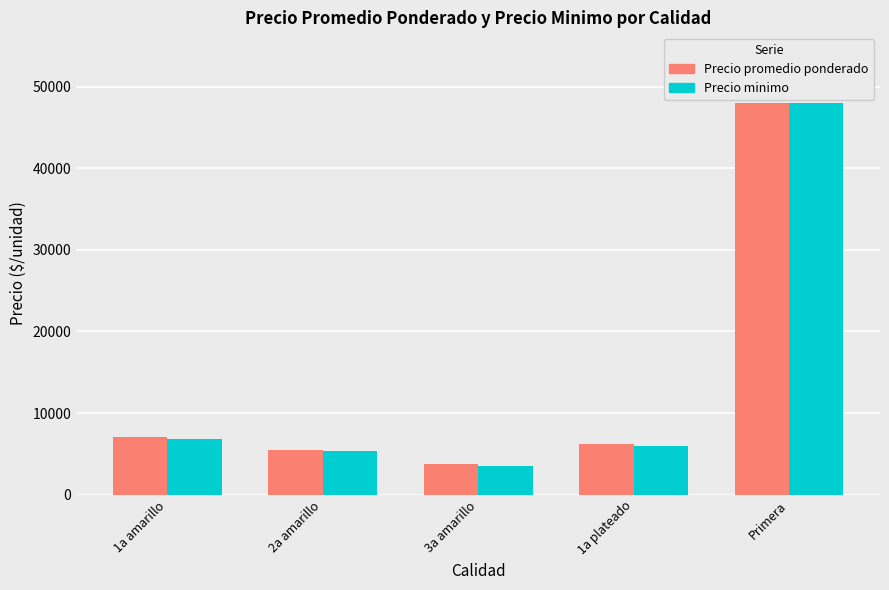

Between 1a amarillo and 2a amarillo, which series saw the biggest shift?

Precio promedio ponderado